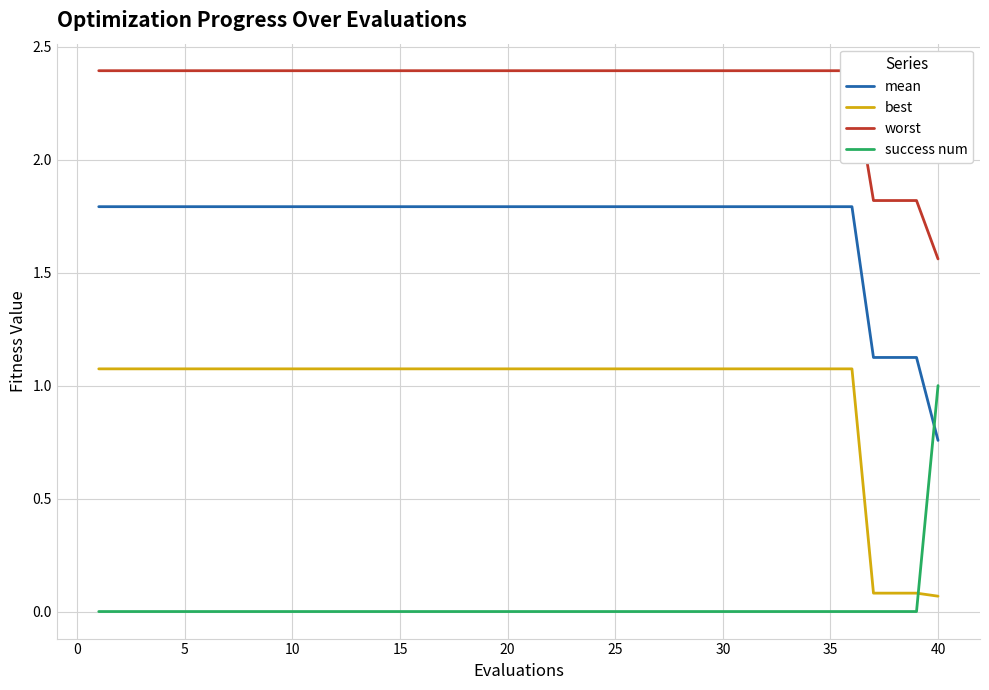

Does the chart have visible grid lines?

Yes